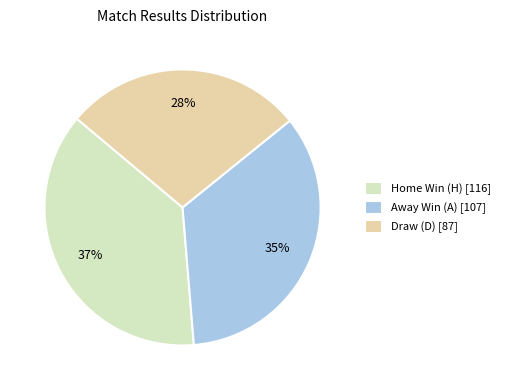

Count the number of slices in the pie.

3